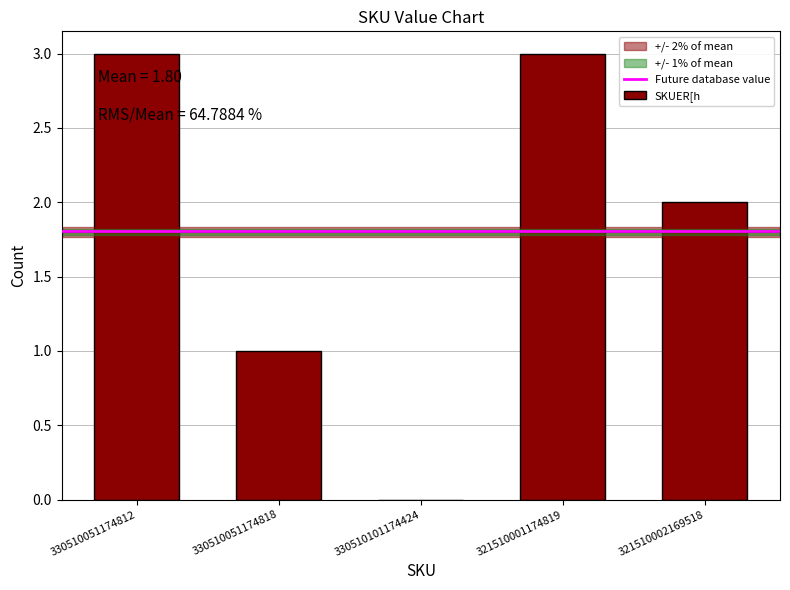

The chart shows a value of 0 at 321510002169518. True or false?

False